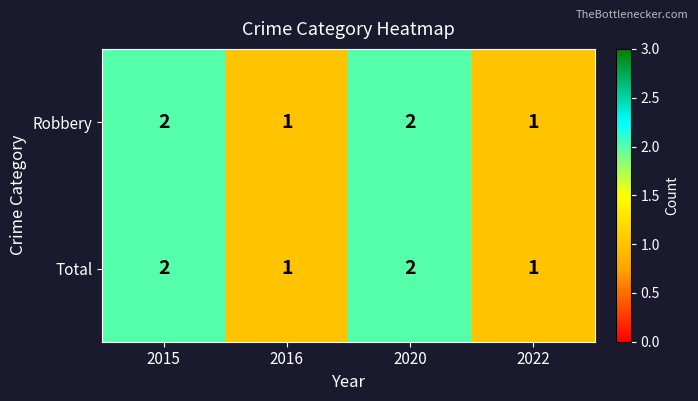

What is the sum of the Robbery values at 2020 and 2016?

3